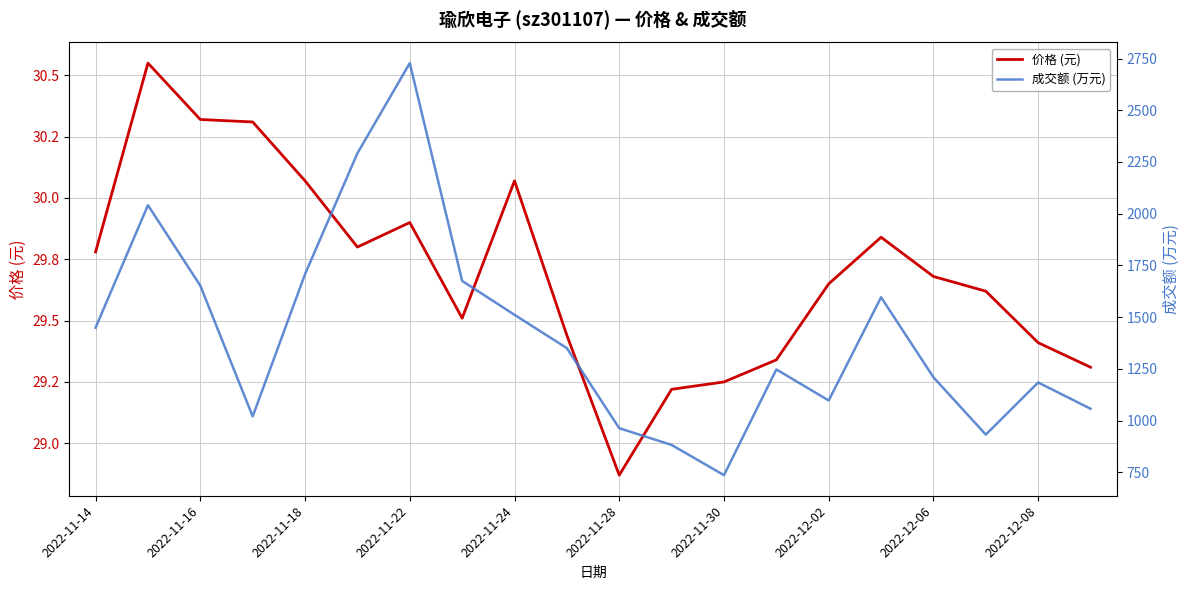

Does the chart have visible grid lines?

Yes